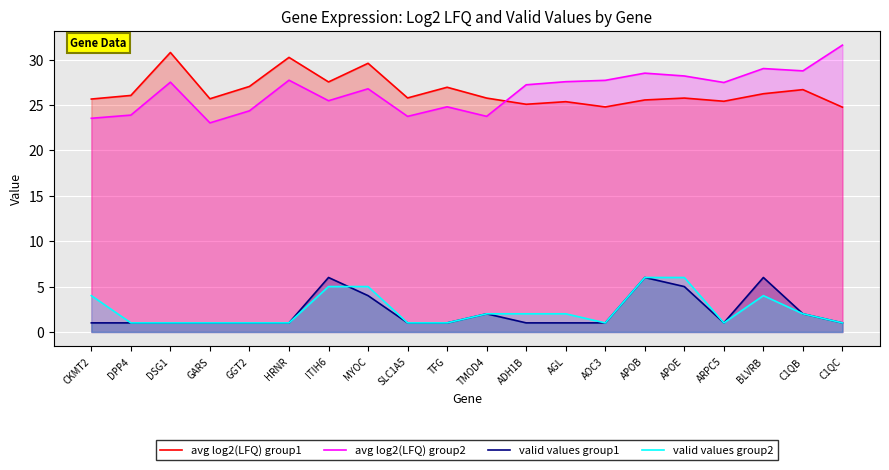

What is the label of the 10th point from the right?

TMOD4